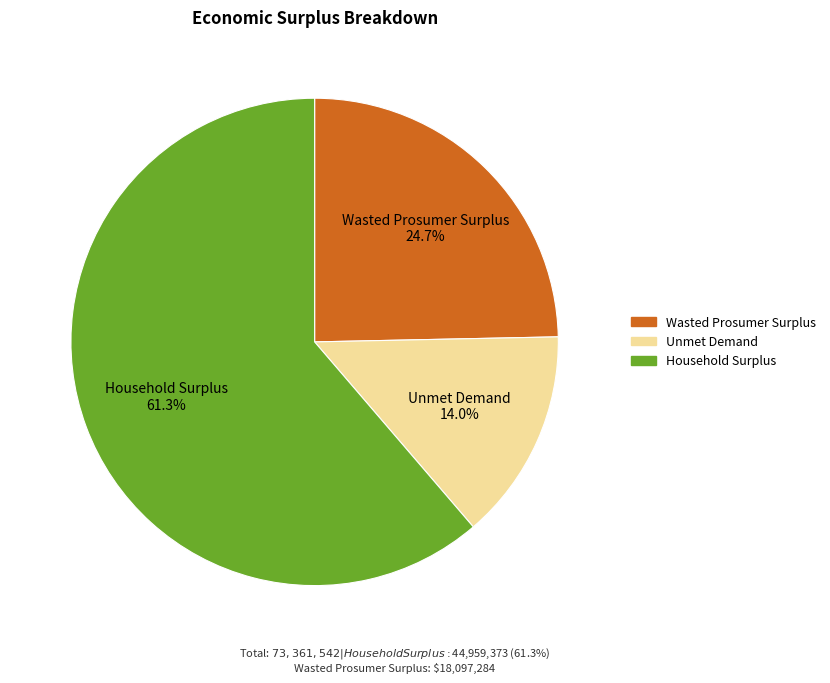

To the nearest percent, what portion does Household Surplus represent?

61%